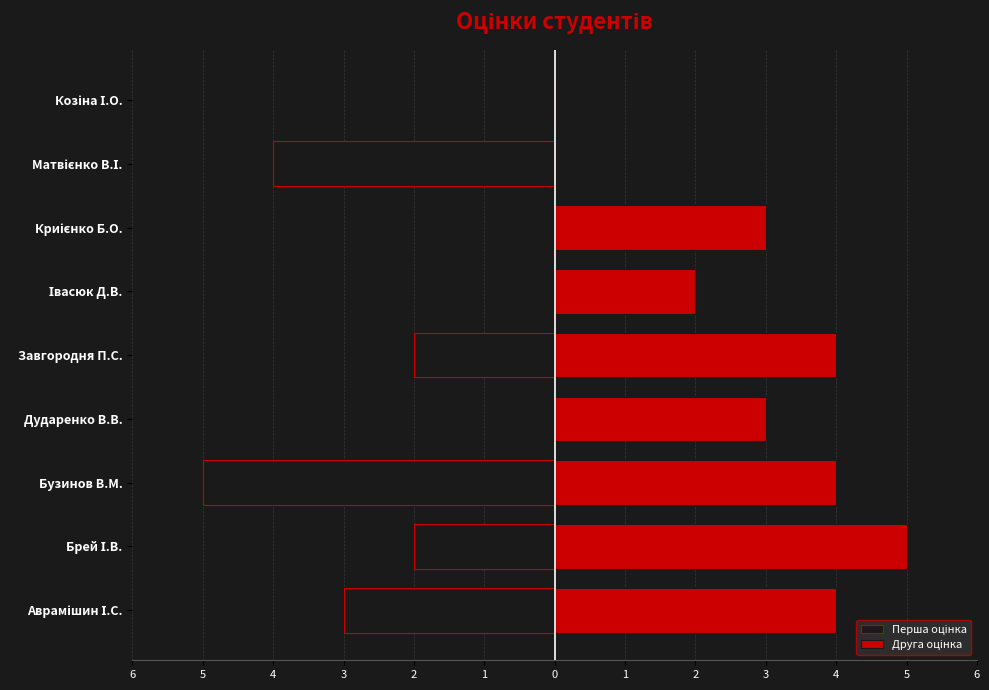

Is it true that Перша оцінка equals -2 at Брей І.В.?

True